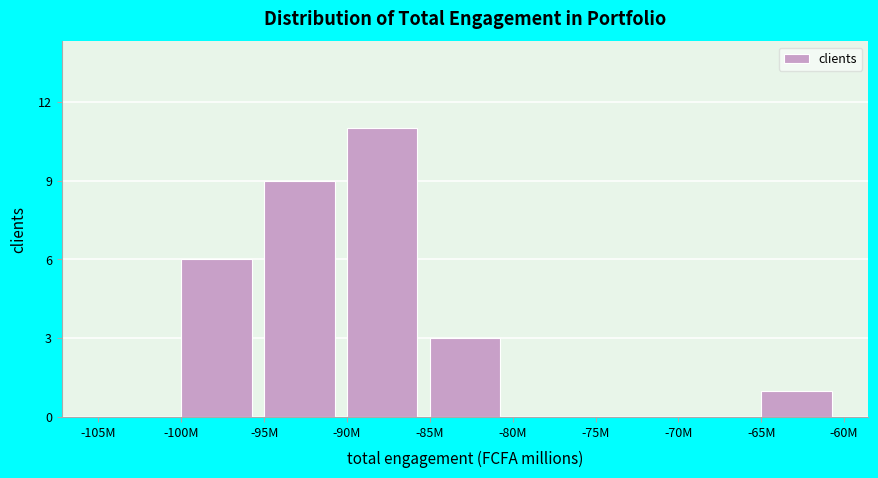

Reading left to right, extract all data points from this chart.

-105M=0	-100M=6	-95M=9	-90M=11	-85M=3	-80M=0	-75M=0	-70M=0	-65M=1